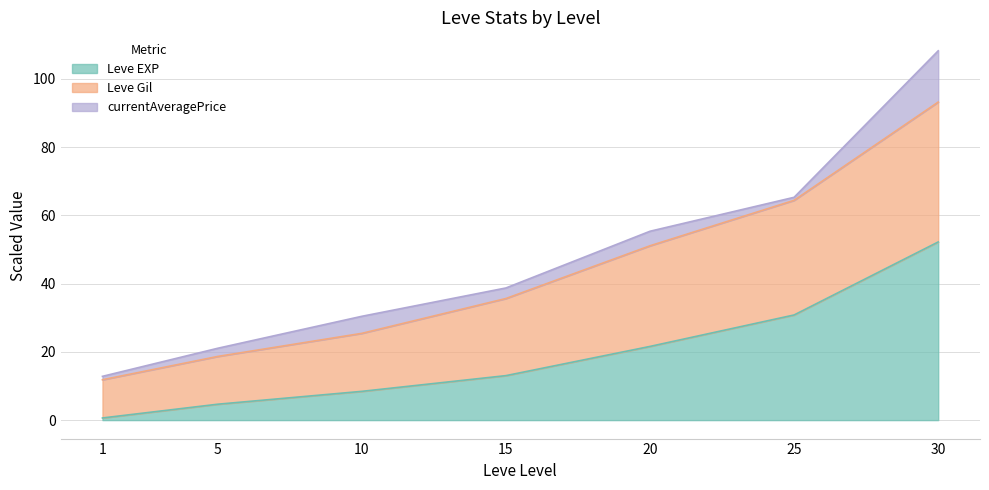

What is the total value across all series at 15?

38.7